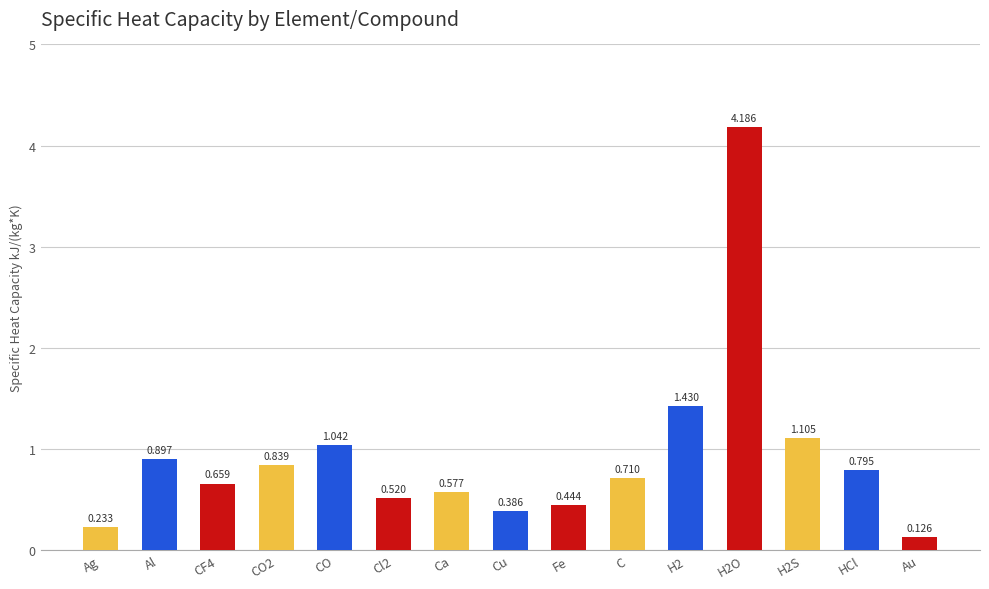

How many bars are there in total?

15